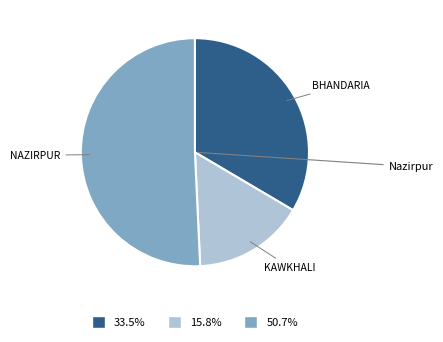

Does any single category account for the majority?

Yes